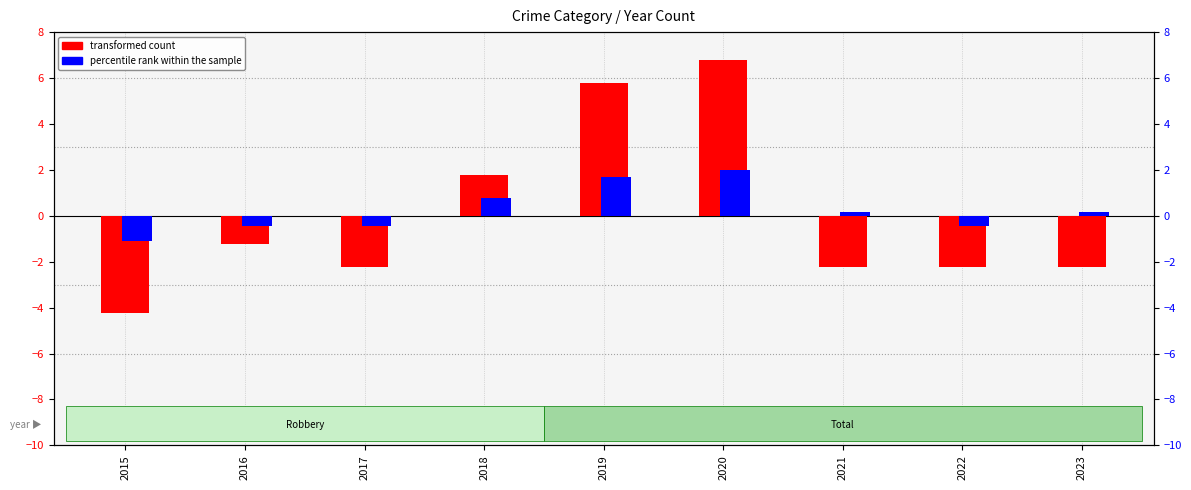

What value does the percentile rank within the sample series have at 2022?

-0.5